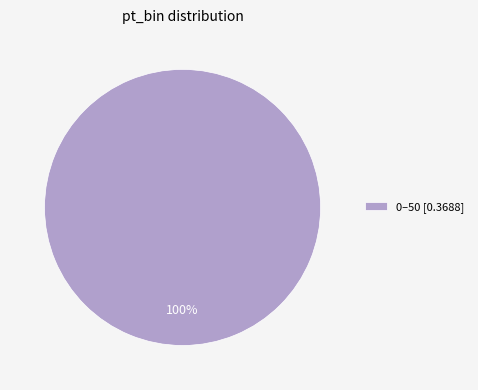

What is the majority slice?

0–50 [0.3688]